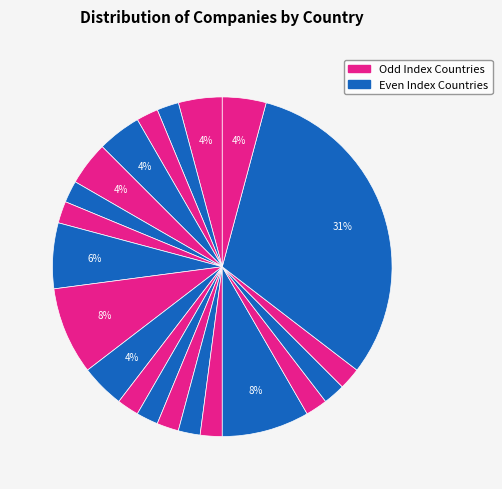

Count the number of slices in the pie.

21